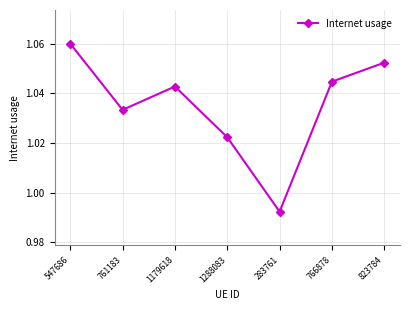

Which category has the lowest value across all series?

283761